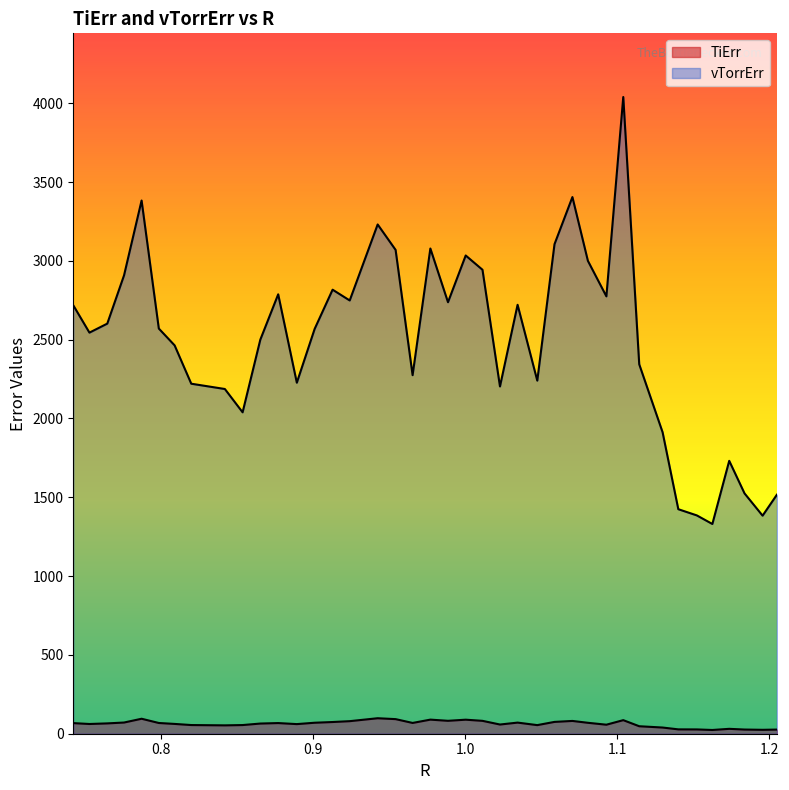

True or false: vTorrErr and TiErr intersect in this chart.

False